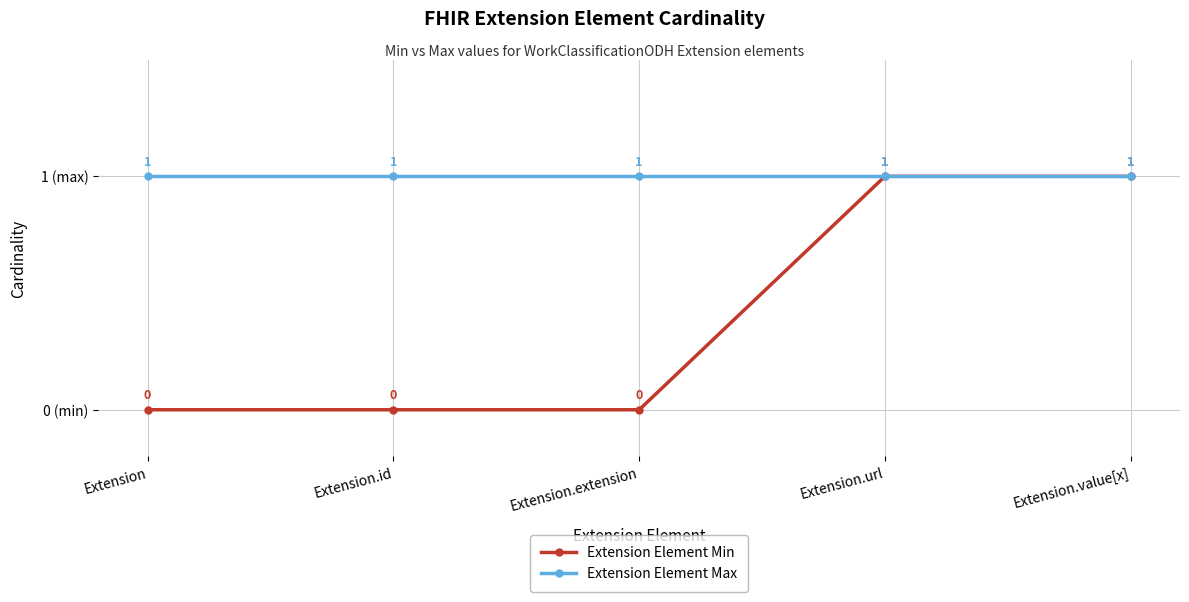

What are all the series names shown in the legend?

Extension Element Min, Extension Element Max